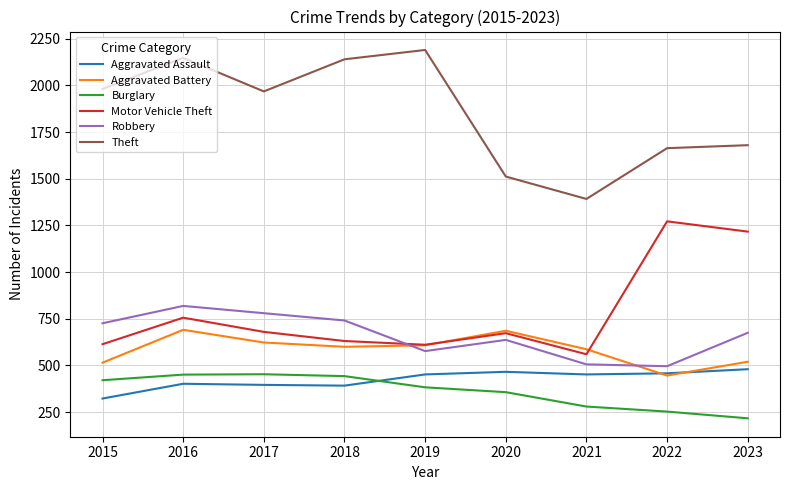

What is the spread (max minus min) of values at 2015?

1658